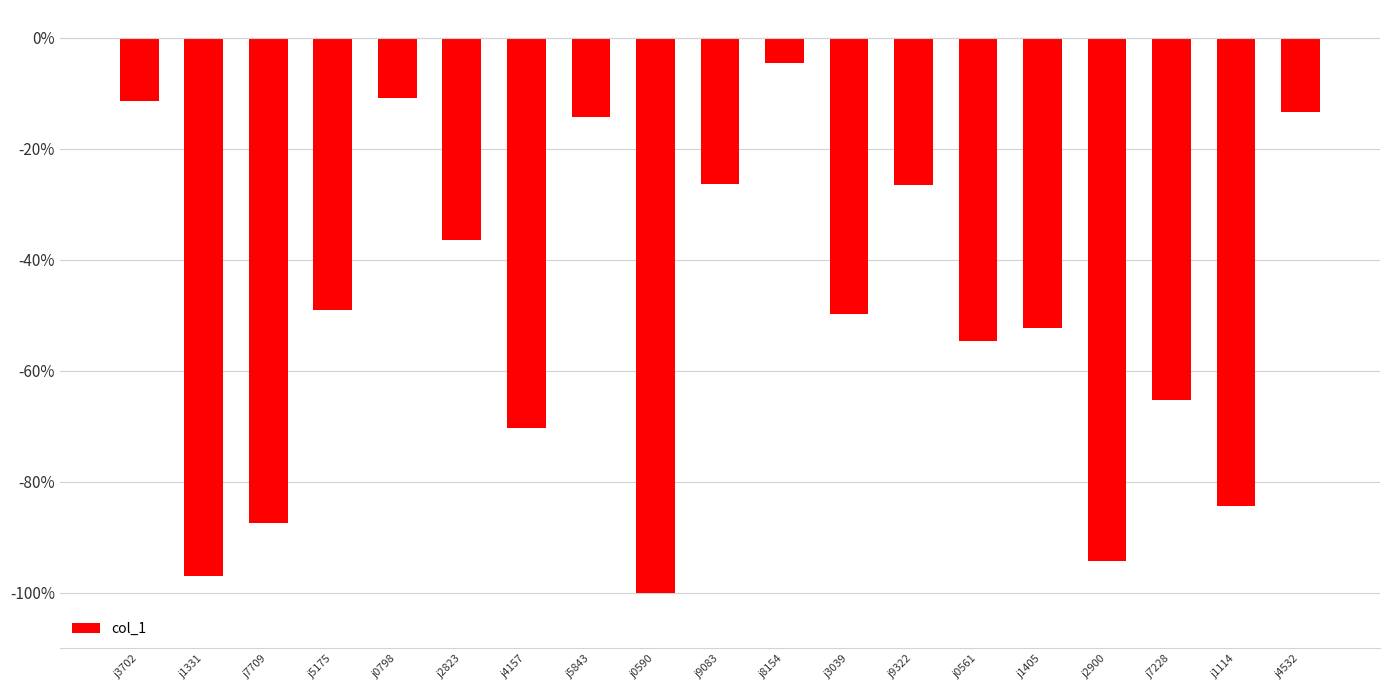

Are the bars horizontal?

No